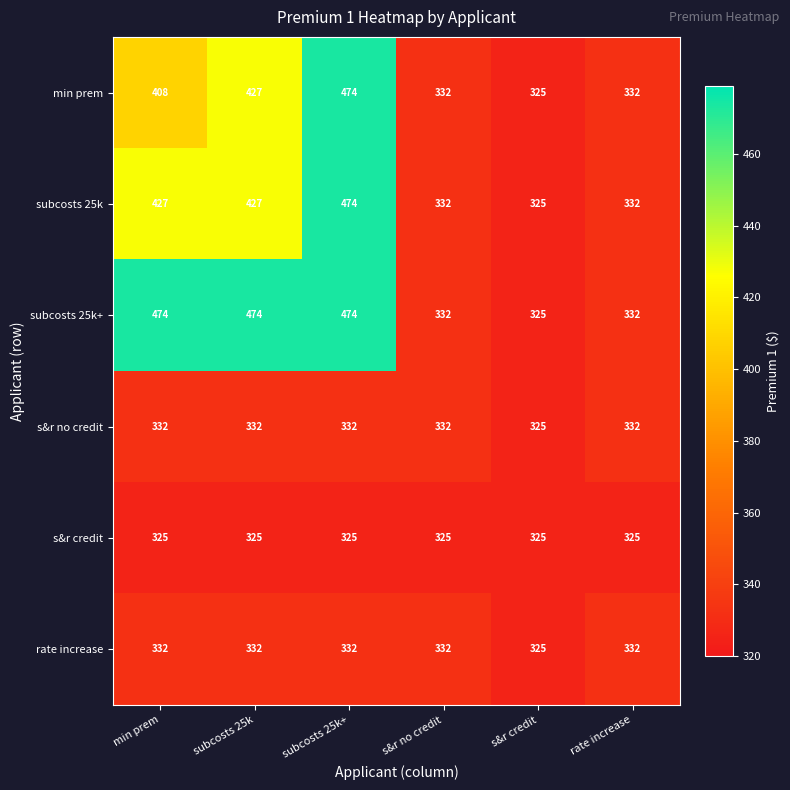

What is the greatest value displayed?

474